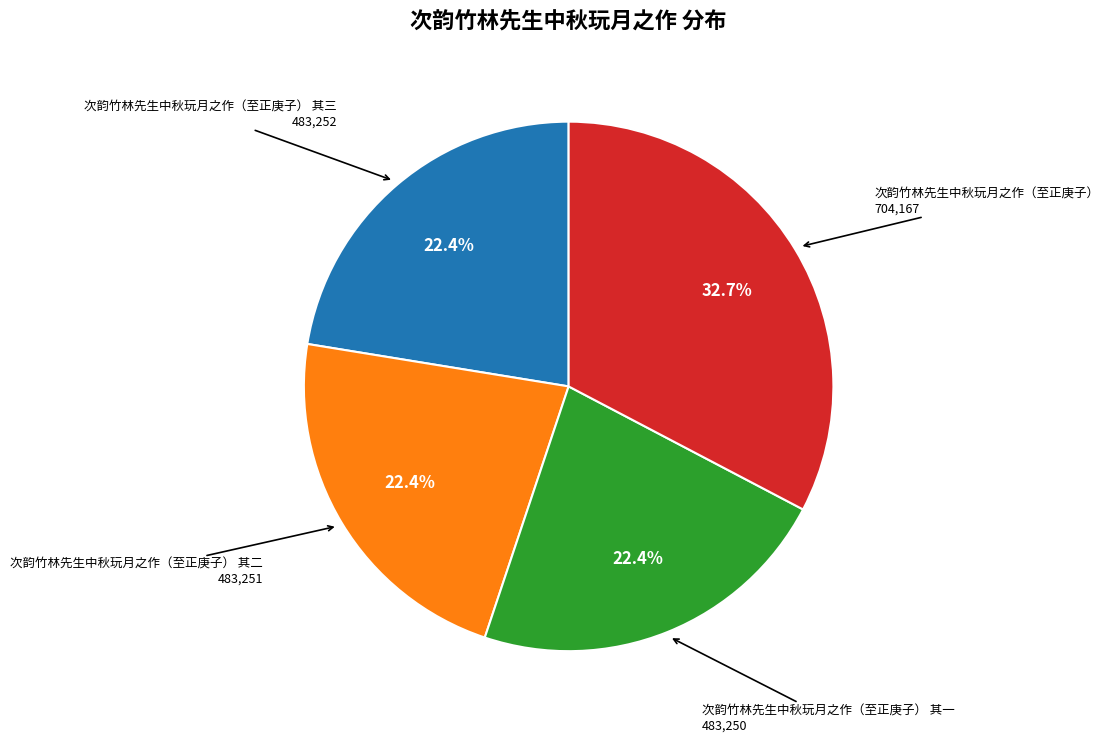

Does any single category account for the majority?

No